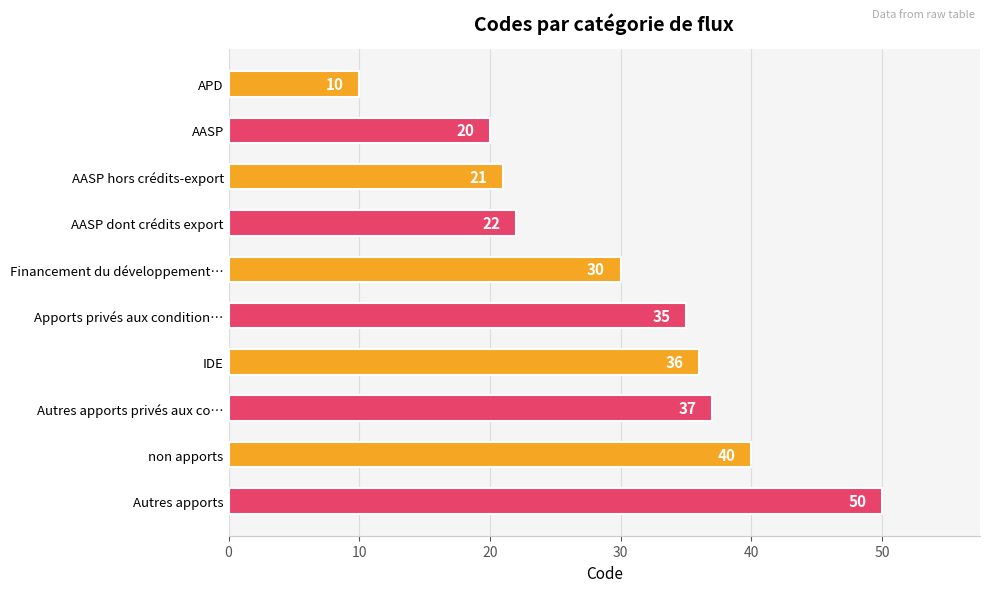

Count the number of categories in the chart.

10